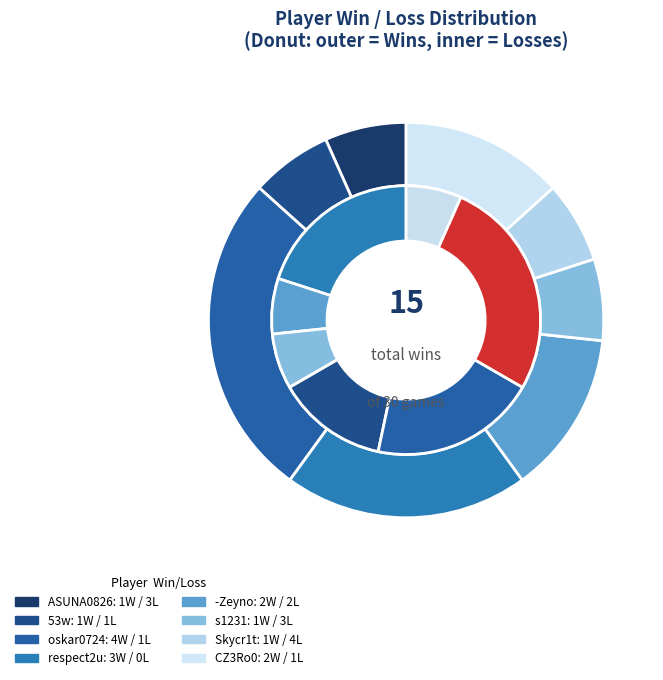

Is there a majority slice in this chart?

No